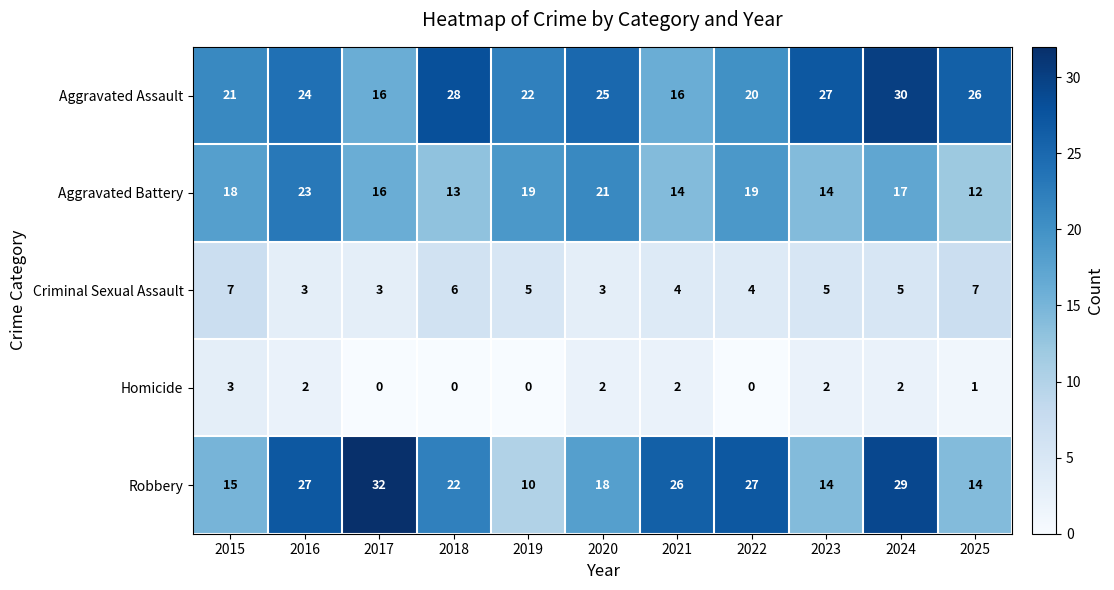

At how many categories does at least one series exceed 8?

11